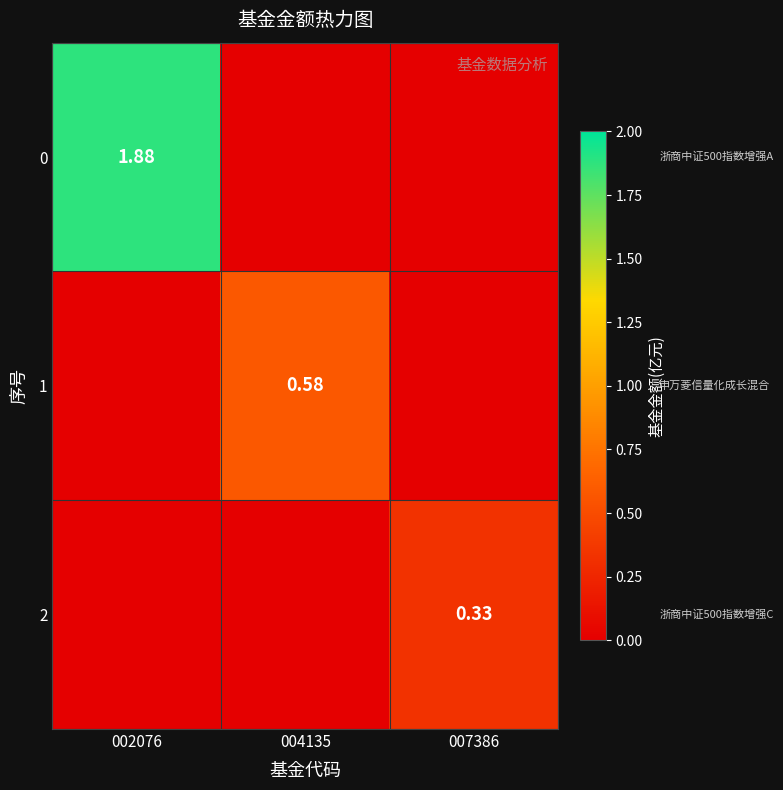

How many 1 values are between 0 and 1?

3